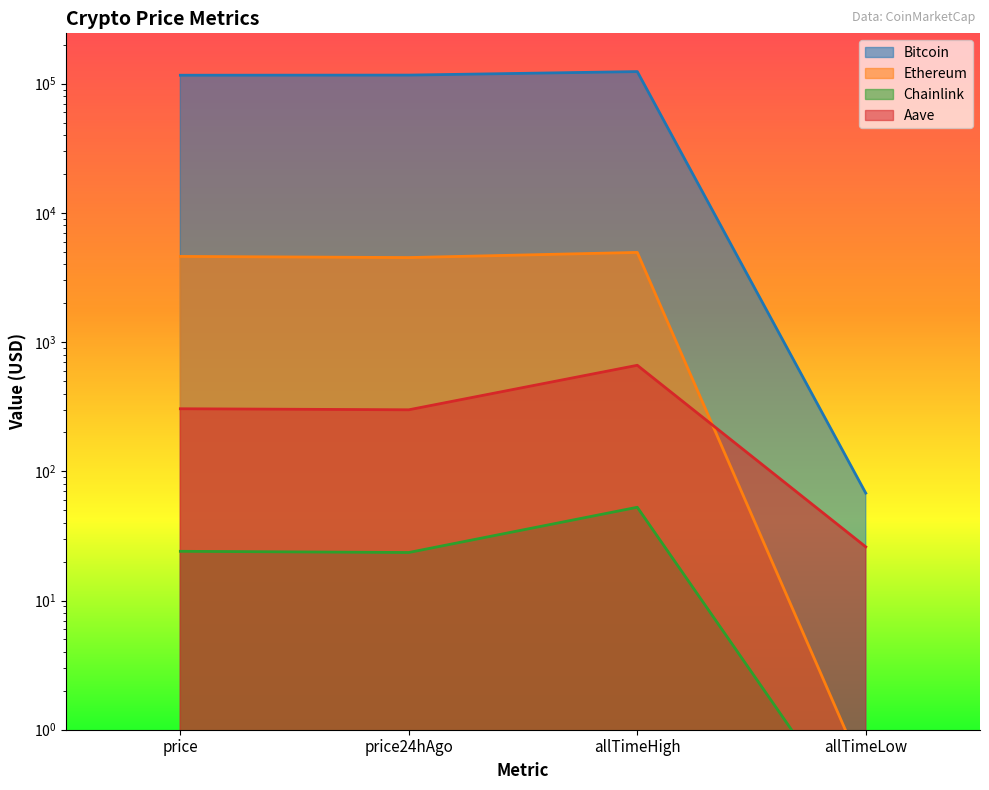

What is the value of the Aave point at the 3rd from the left?

661.7